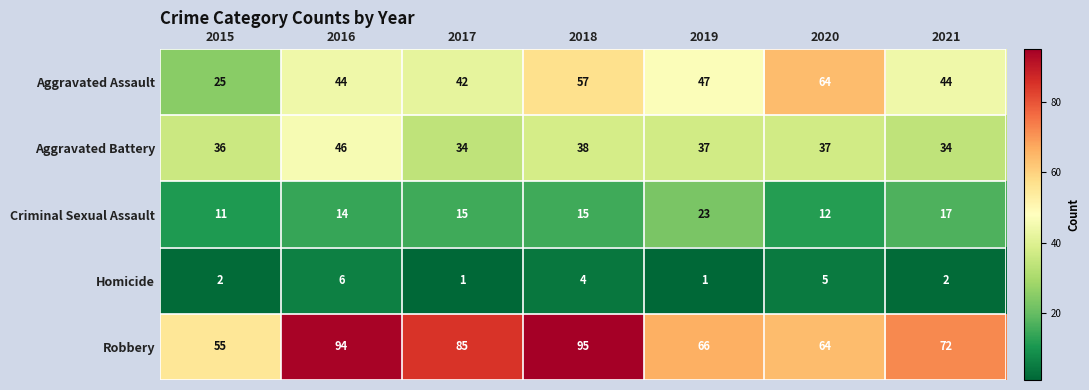

What is the total value across all series at 2021?

169